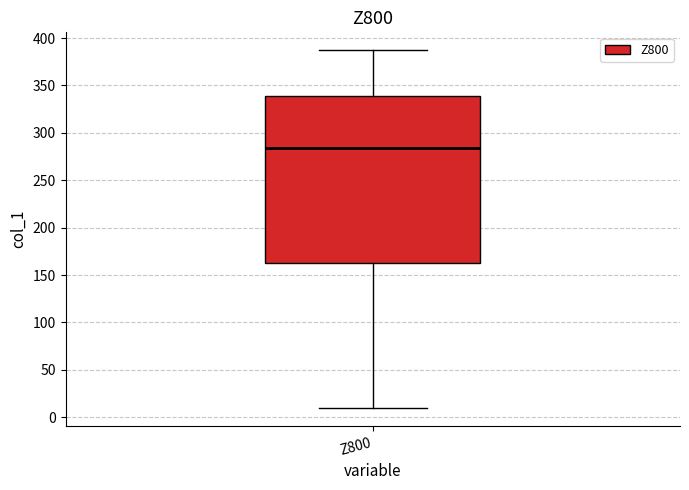

Transcribe this box plot: give where the median line is, the range the box spans, and where the two whiskers end, as read against the y-axis. The values are not printed on the chart, so give them approximately, as read against the axis.

median 285, box 160 to 340, whiskers 10 to 385